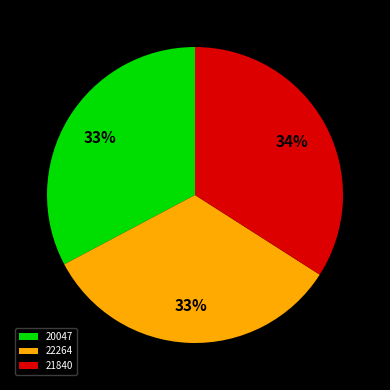

Does any single category account for the majority?

No